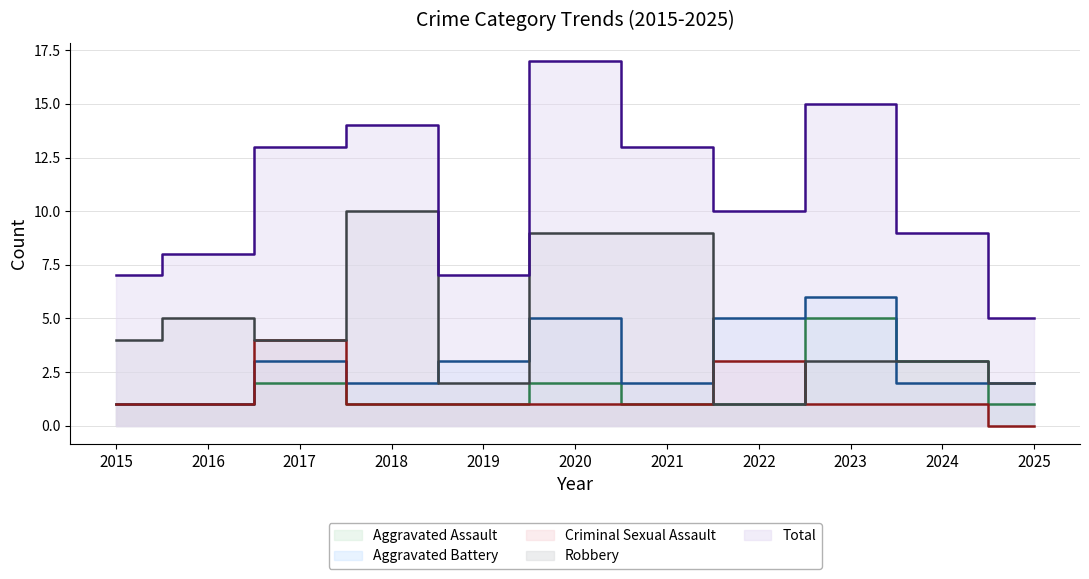

At how many categories does at least one series exceed 1?

11